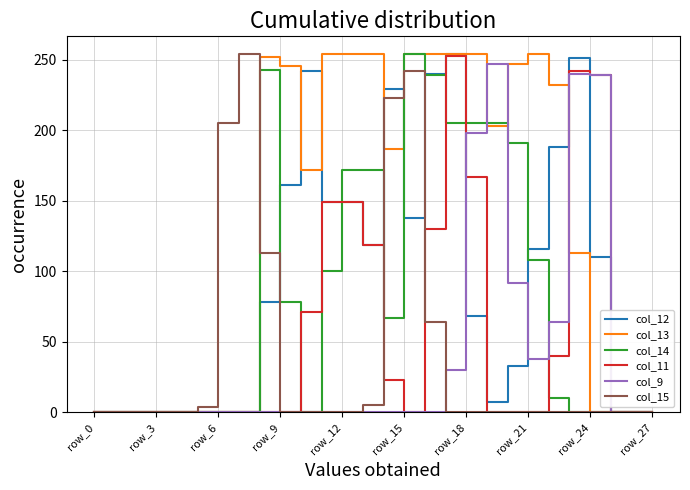

At how many categories does at least one series exceed 193?

19